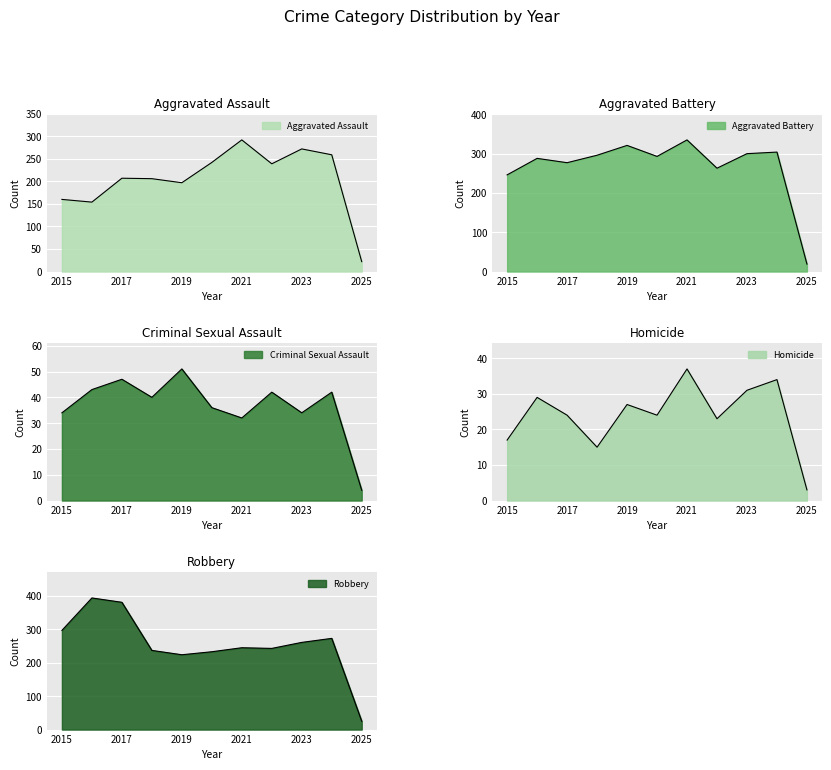

Does the chart display data point markers on the line(s)?

No